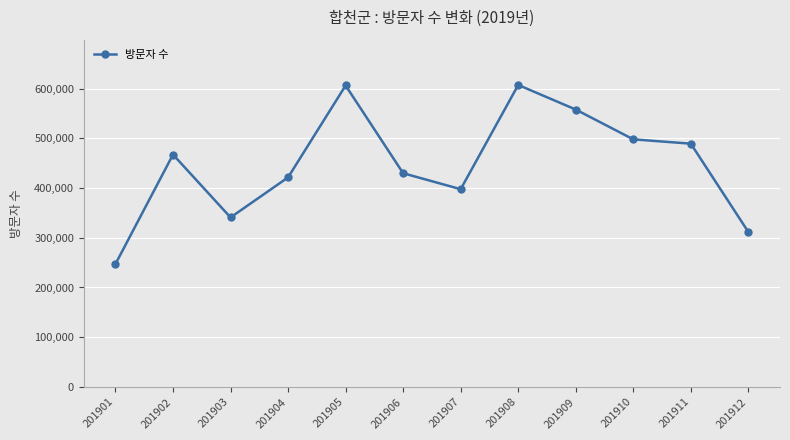

How many series are shown in this chart?

1